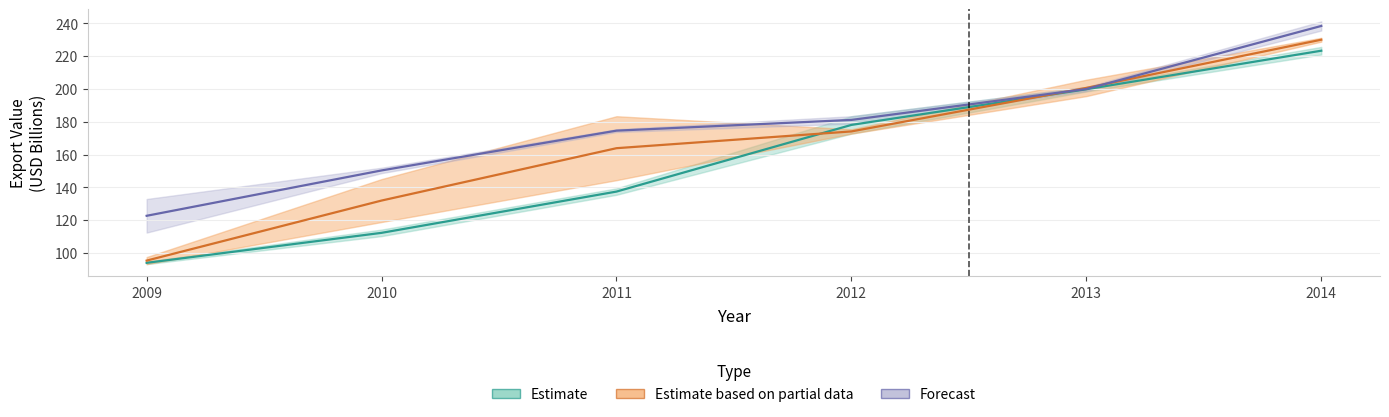

Rank the series by their maximum value, from highest to lowest.

Forecast, Estimate based on partial data, Estimate